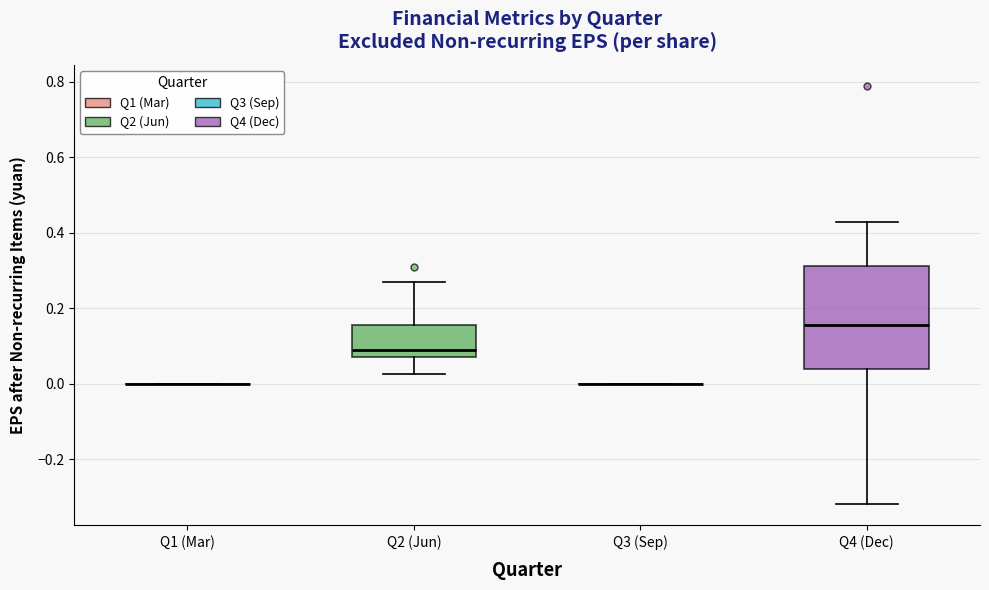

Where does the median line of the box for Q2 (Jun) sit on the y-axis? The values are not printed on the chart, so give them approximately, as read against the axis.

0.10